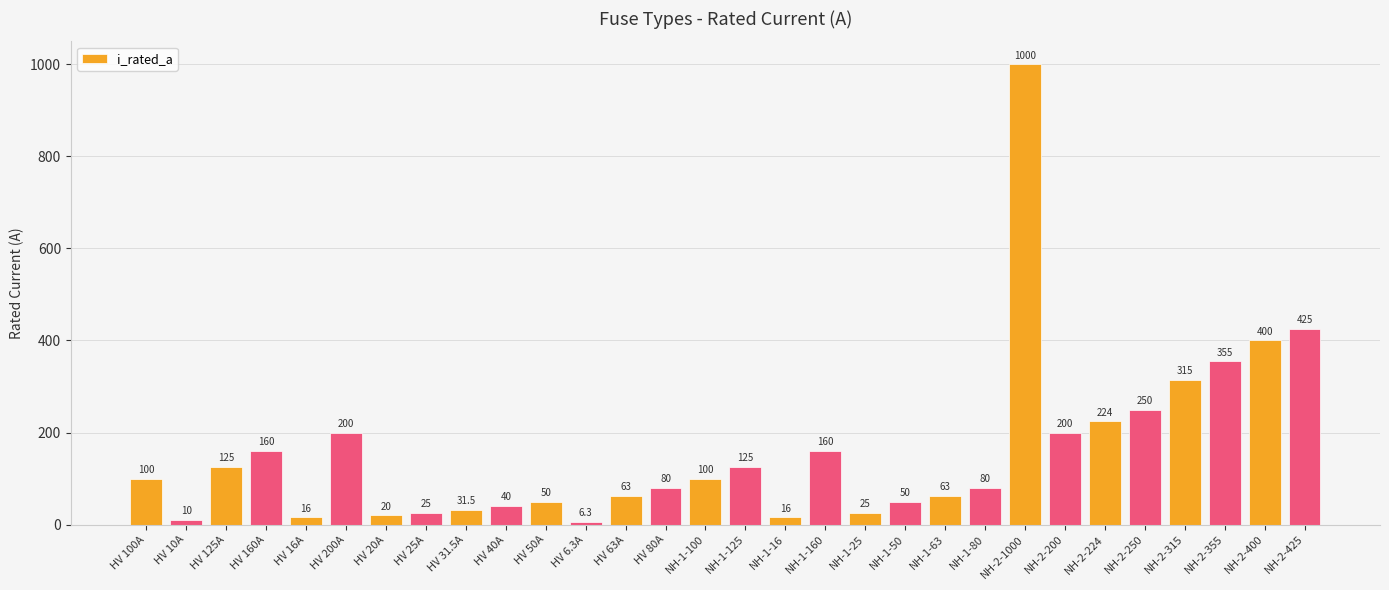

What value does the data have at NH-1-80?

80.0